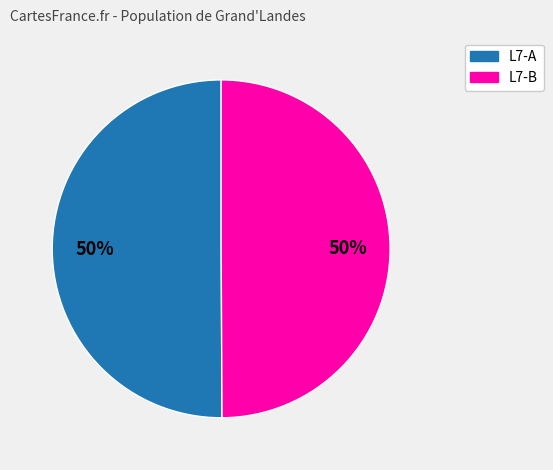

To the nearest percent, what percentage of the pie is L7-B?

50%